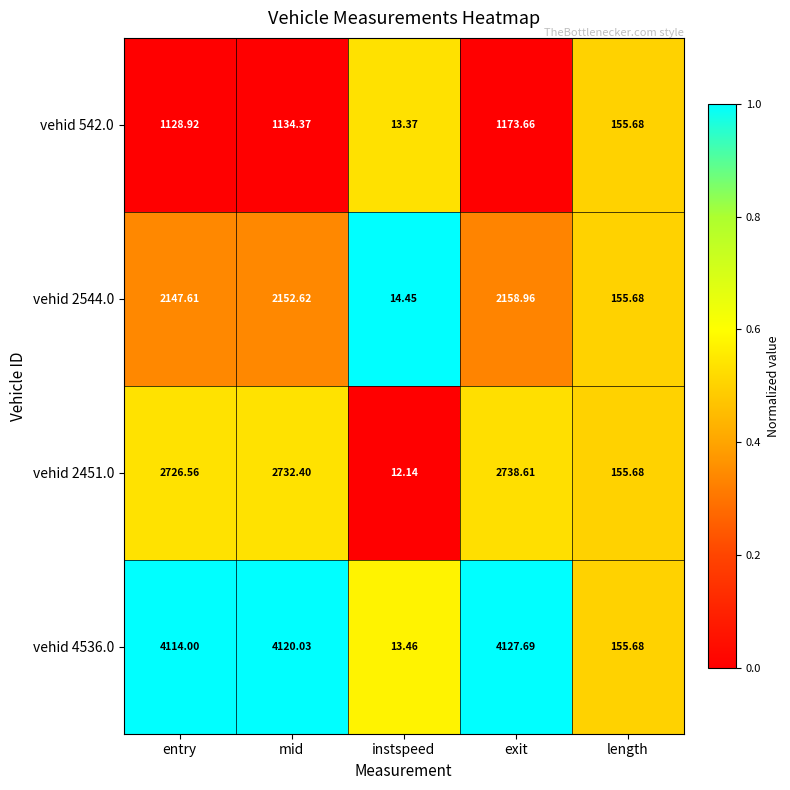

At which category is the sum across all series the highest?

exit